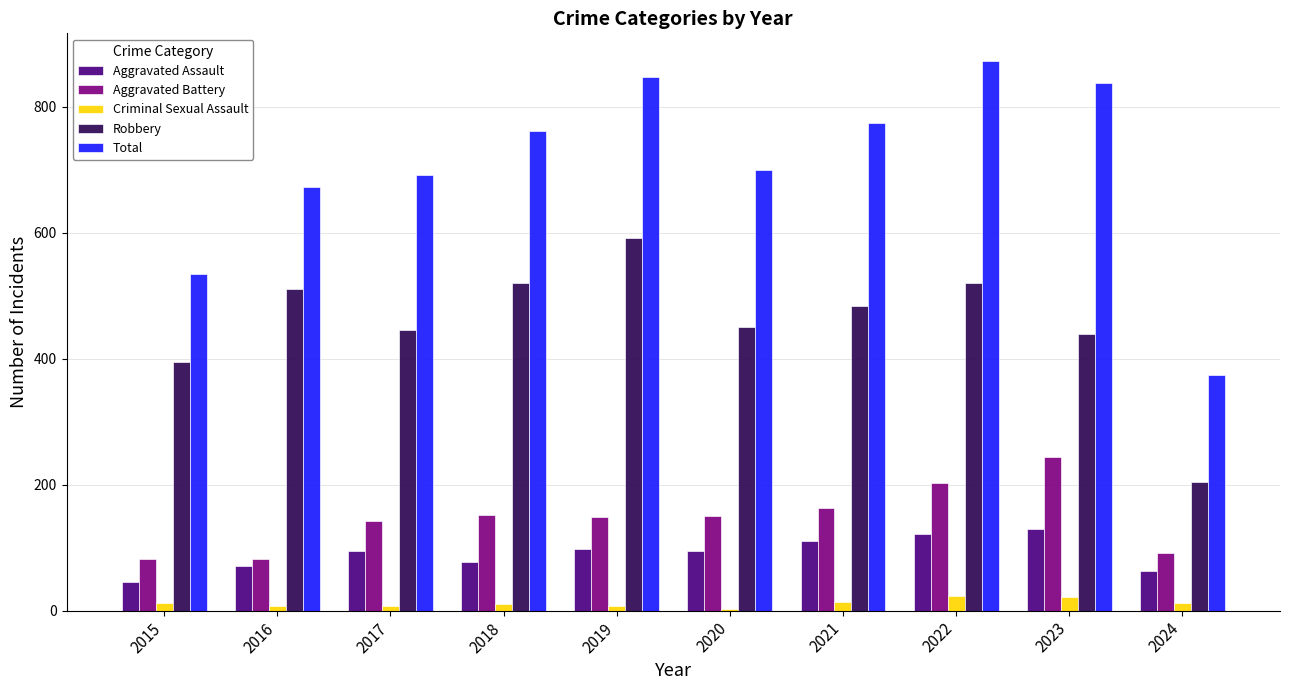

What is the greatest value displayed?

873